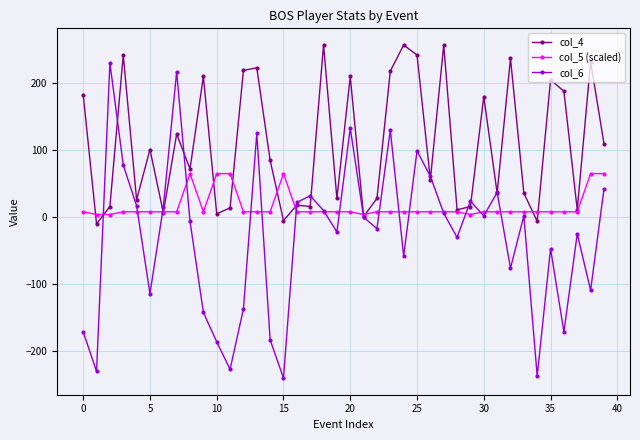

What is the difference between the maximum and minimum values in the col_6 series?

470.0